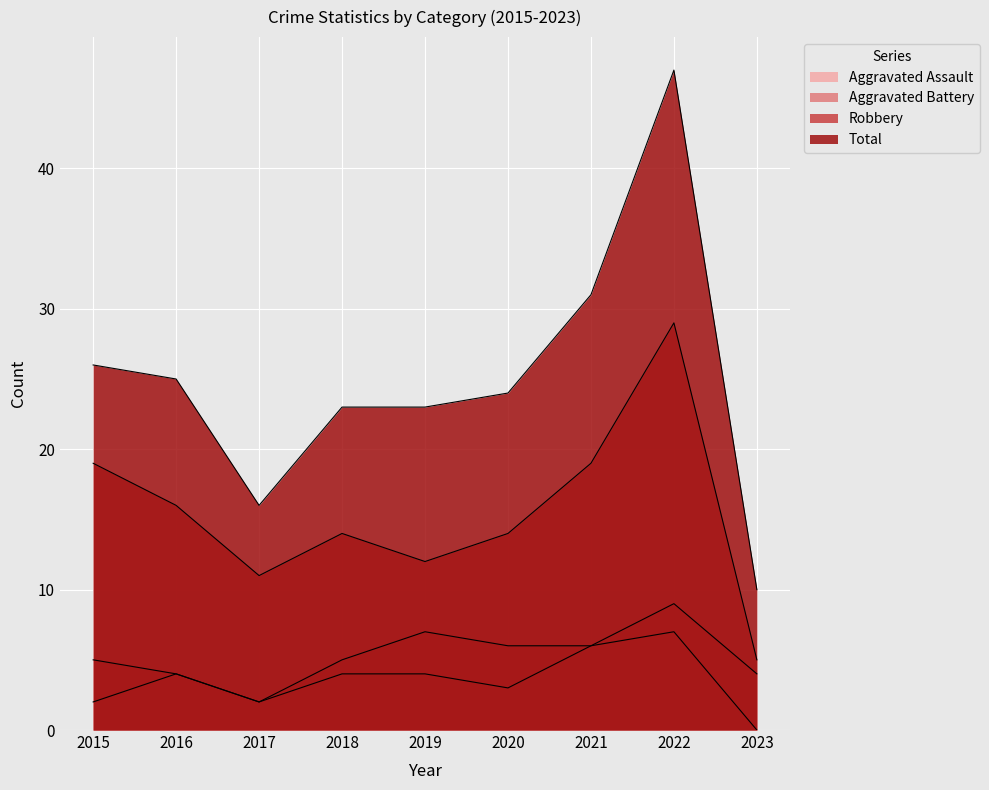

What is the minimum value for Total?

10